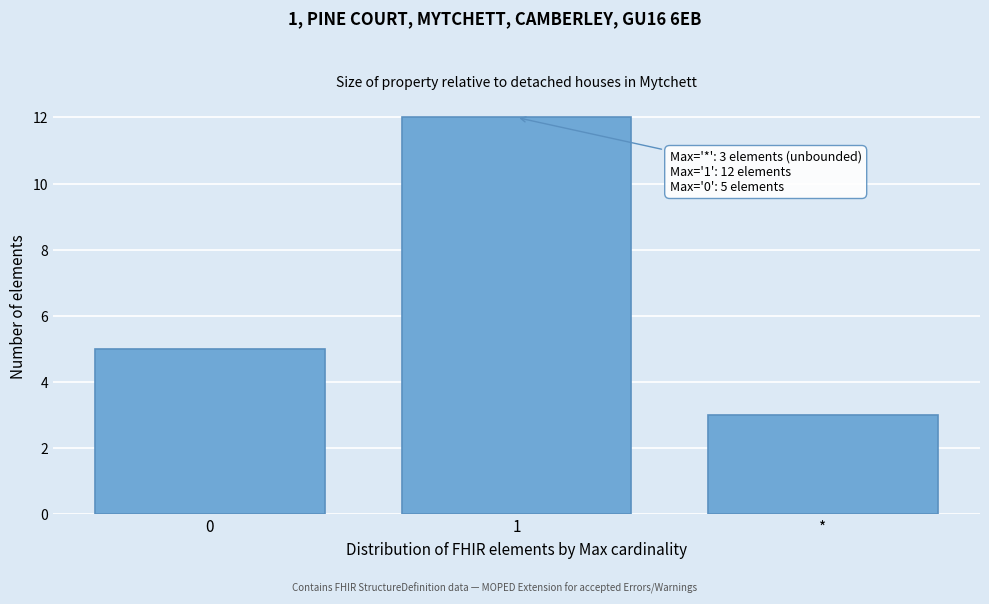

Reading left to right, what are all the values shown in this chart?

5	12	3